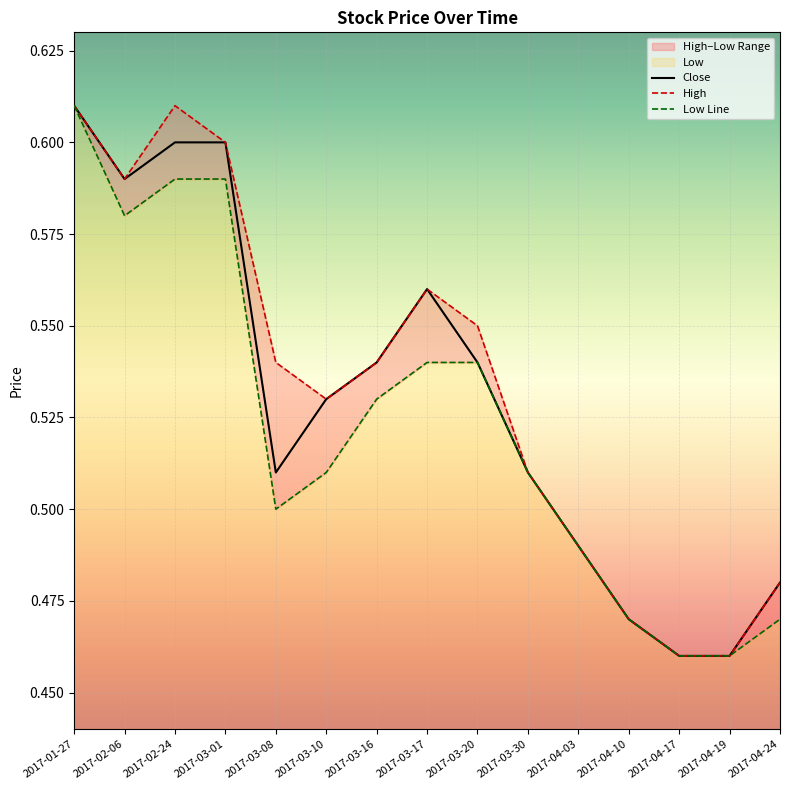

True or false: Close has a value of 0.3 at 2017-03-20.

False